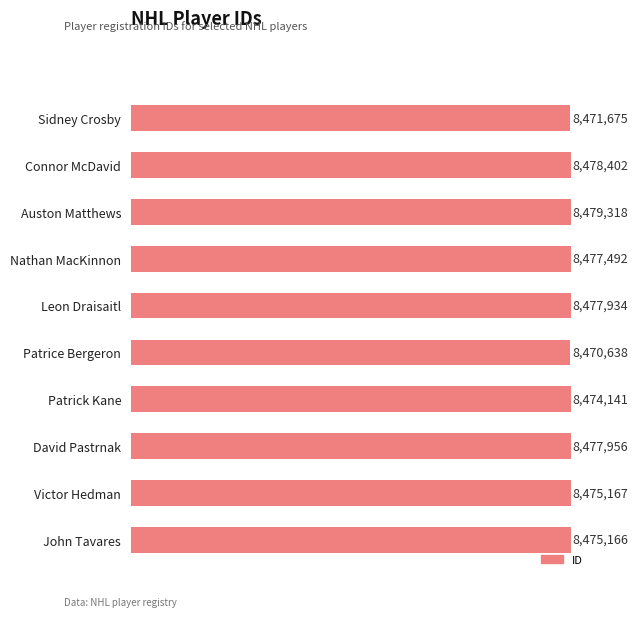

True or false: the data shows 8471675 at Sidney Crosby.

True